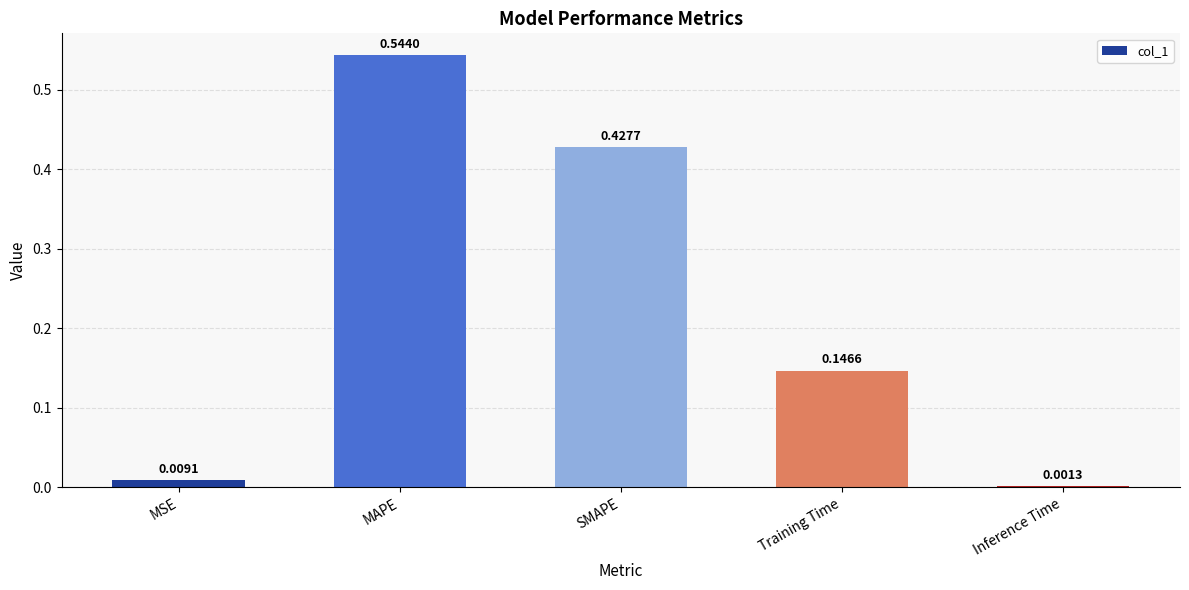

What is the average value?

0.2